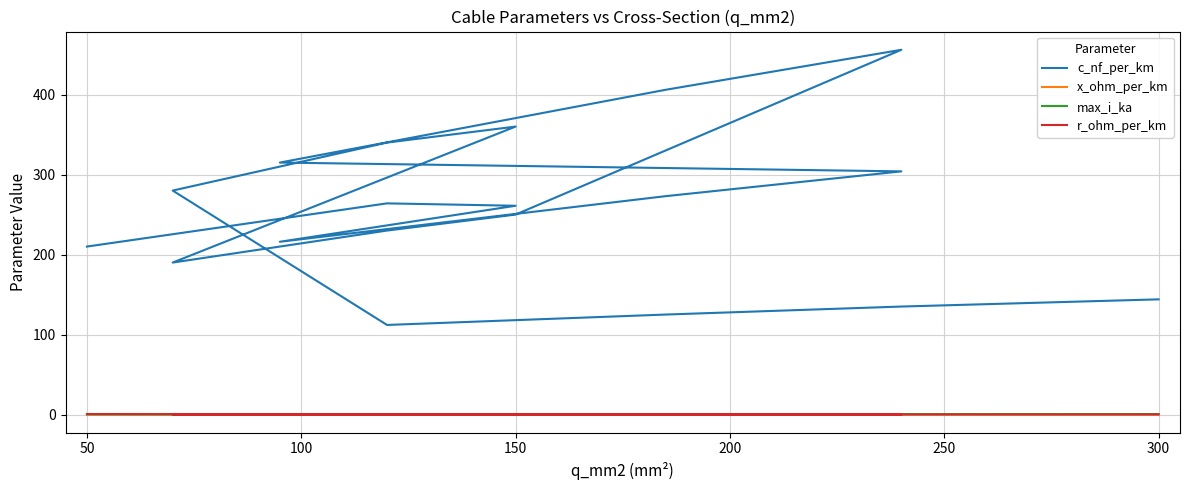

What is the lowest value of the r_ohm_per_km series?

0.1